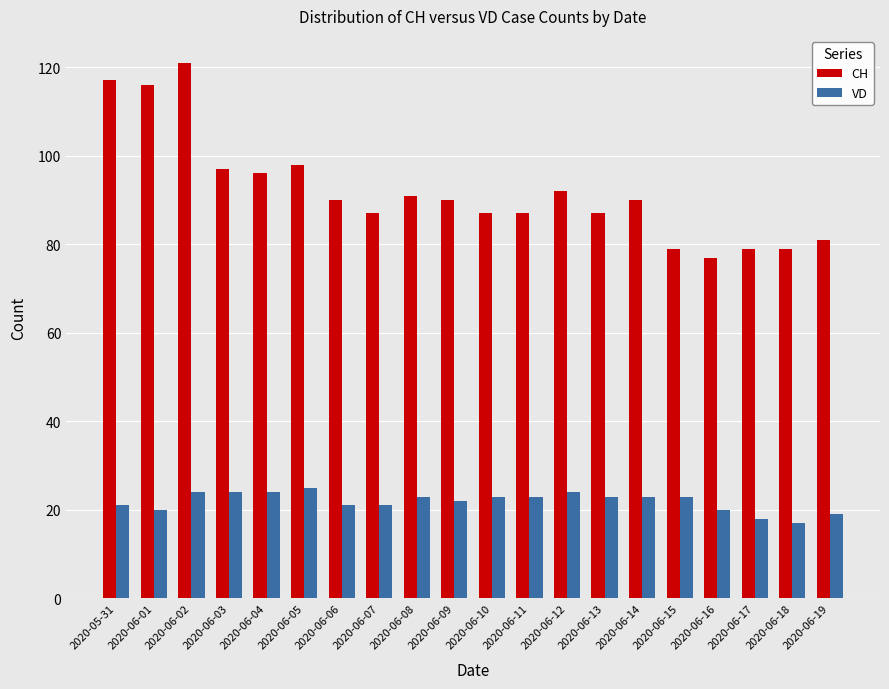

What is the difference between the VD values at 2020-06-04 and 2020-06-15?

1